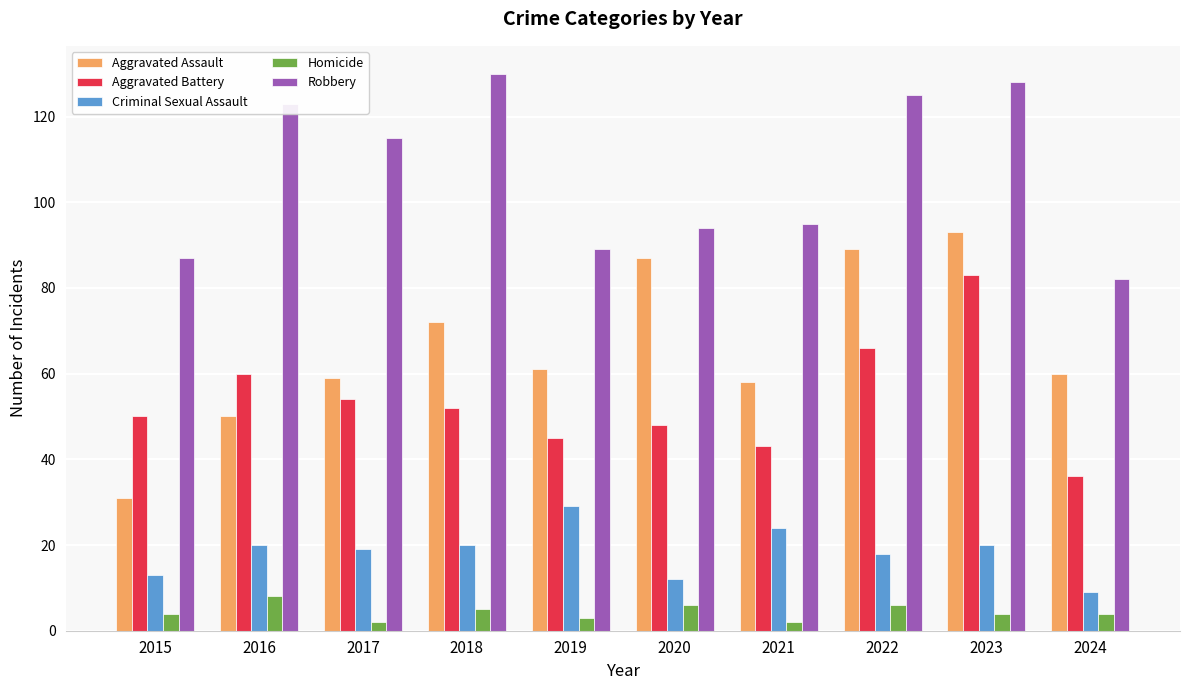

What is the difference between the maximum and second lowest values in the Robbery series?

43